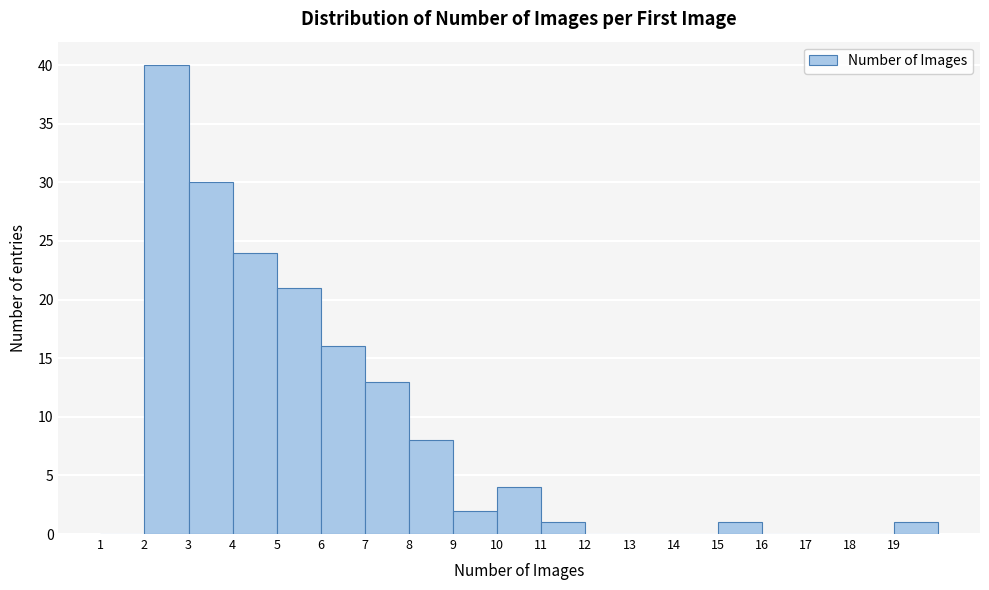

Reading left to right, list every bar in this chart as the range it spans on the x-axis followed by its height. The values are not printed on the chart, so give them approximately, as read against the axis.

1 to 2: 0
2 to 3: 40
3 to 4: 30
4 to 5: 24
5 to 6: 21
6 to 7: 16
7 to 8: 13
8 to 9: 8
9 to 10: 2
10 to 11: 4
11 to 12: 1
12 to 13: 0
13 to 14: 0
14 to 15: 0
15 to 16: 1
16 to 17: 0
17 to 18: 0
18 to 19: 0
19 to 20: 1